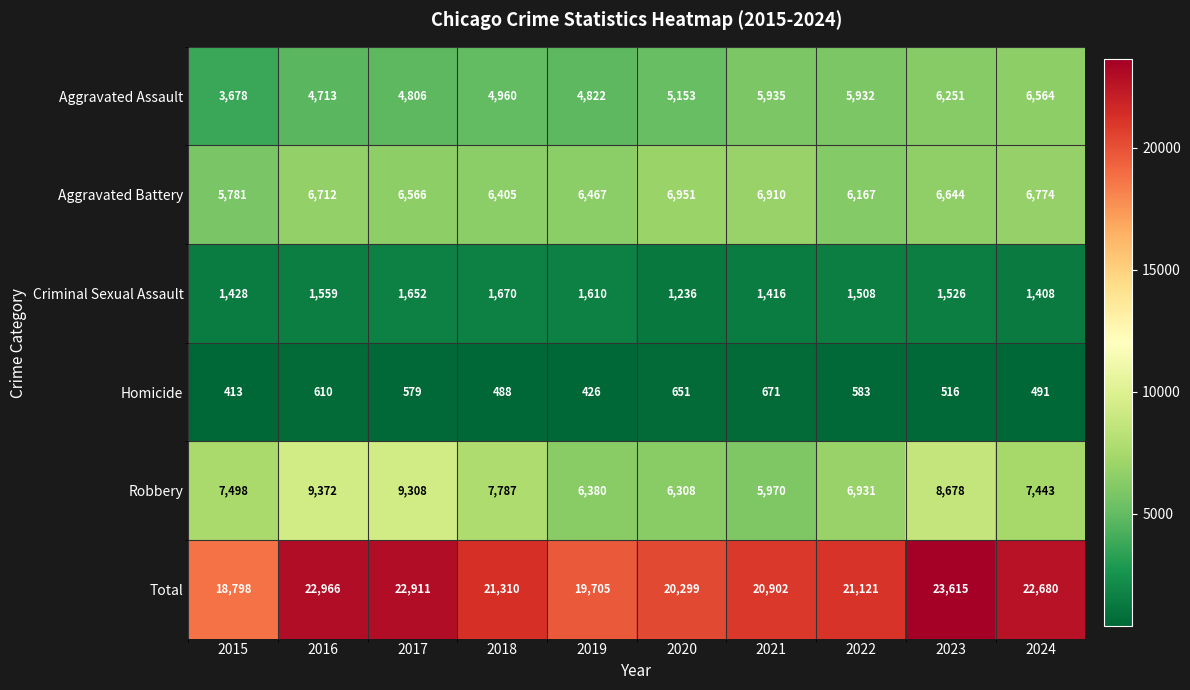

At which label does Criminal Sexual Assault first exceed 1526?

2016